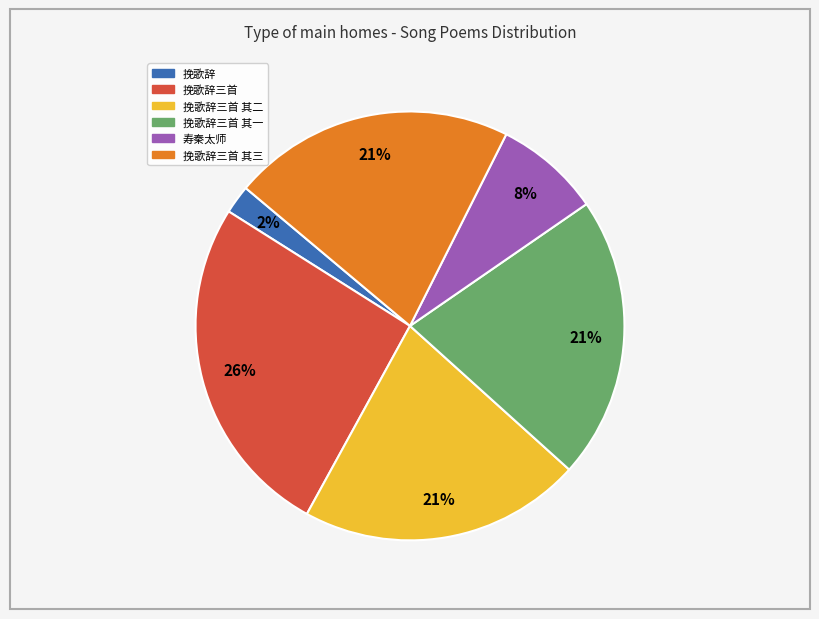

Between 挽歌辞三首 其一 and 寿秦太师, which is larger?

挽歌辞三首 其一